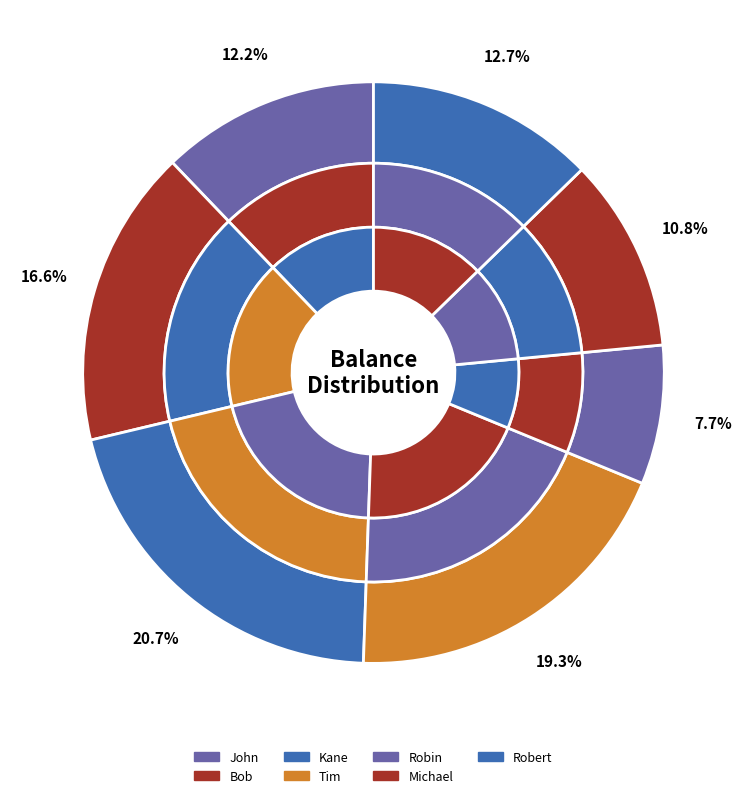

What is the smallest slice in the pie chart?

Robin